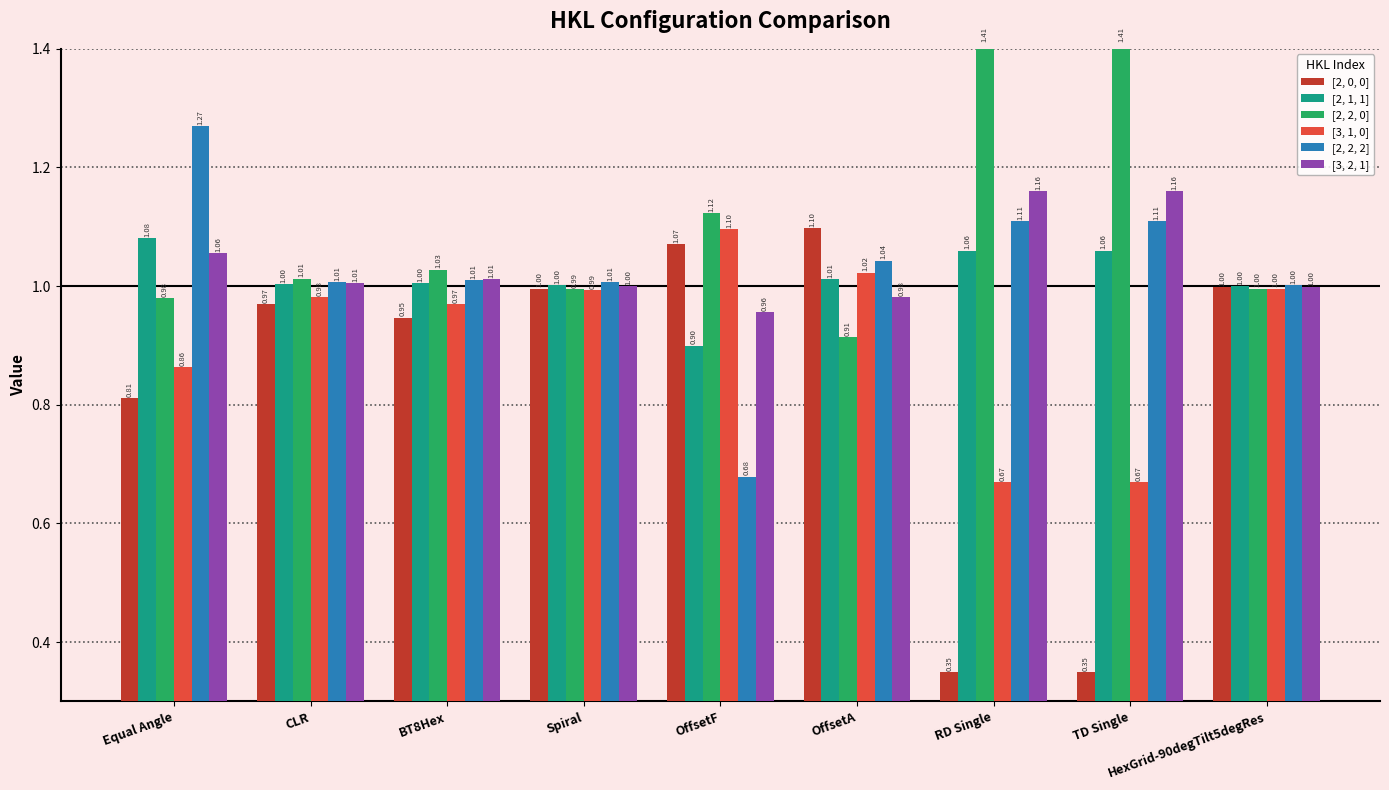

Where does the [3, 2, 1] series first go above 1?

Equal Angle